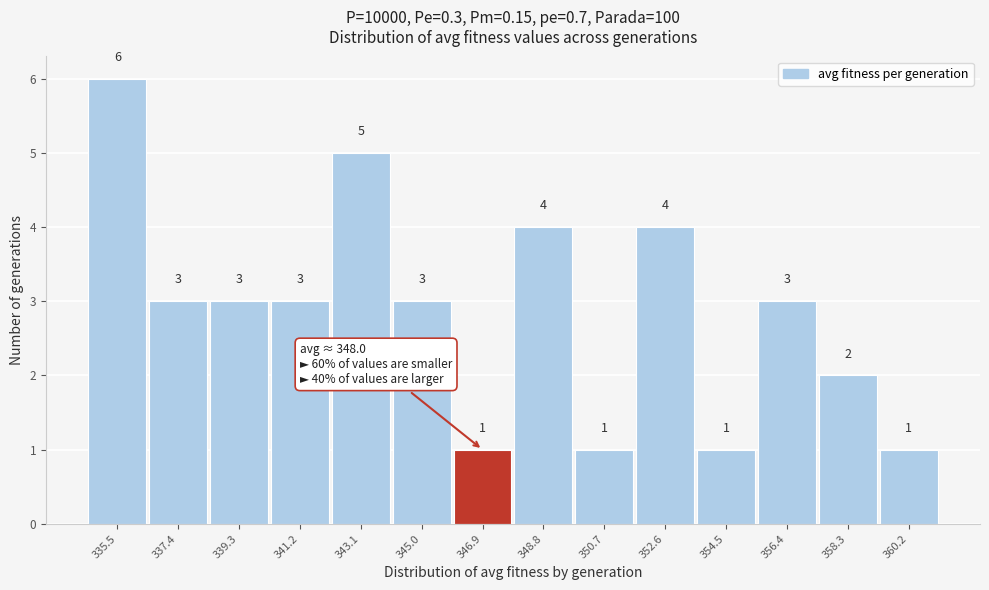

Reading right to left, transcribe all the data shown in this chart.

360.2=1	358.3=2	356.4=3	354.5=1	352.6=4	350.7=1	348.8=4	346.9=1	345.0=3	343.1=5	341.2=3	339.3=3	337.4=3	335.5=6